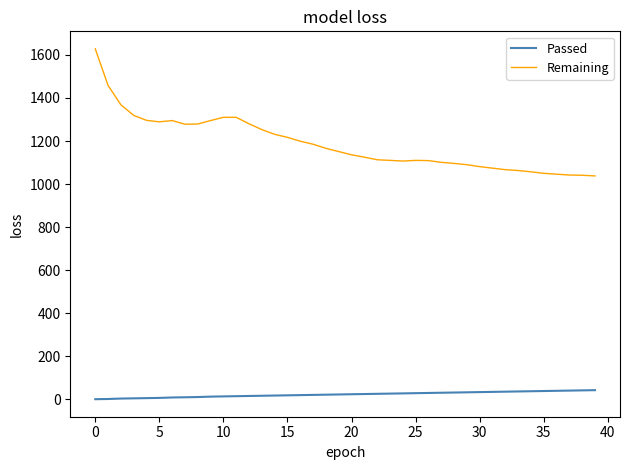

What is the difference between the maximum and minimum values in the Remaining series?

590